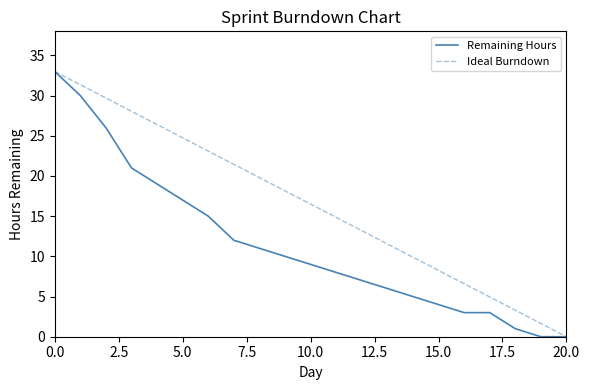

What is the average value of the Ideal Burndown series?

16.5